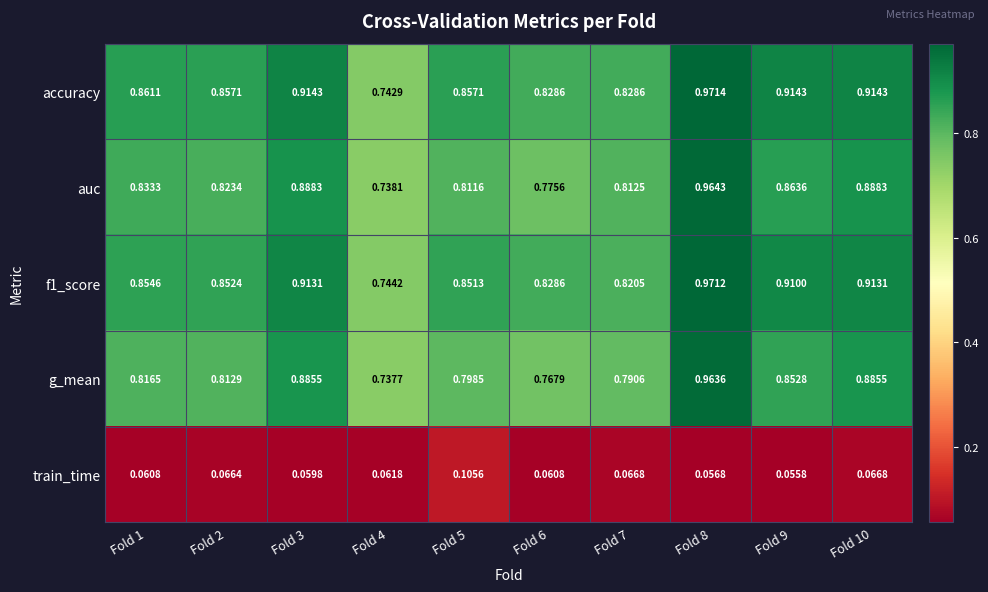

Which series has the largest range (max minus min)?

accuracy